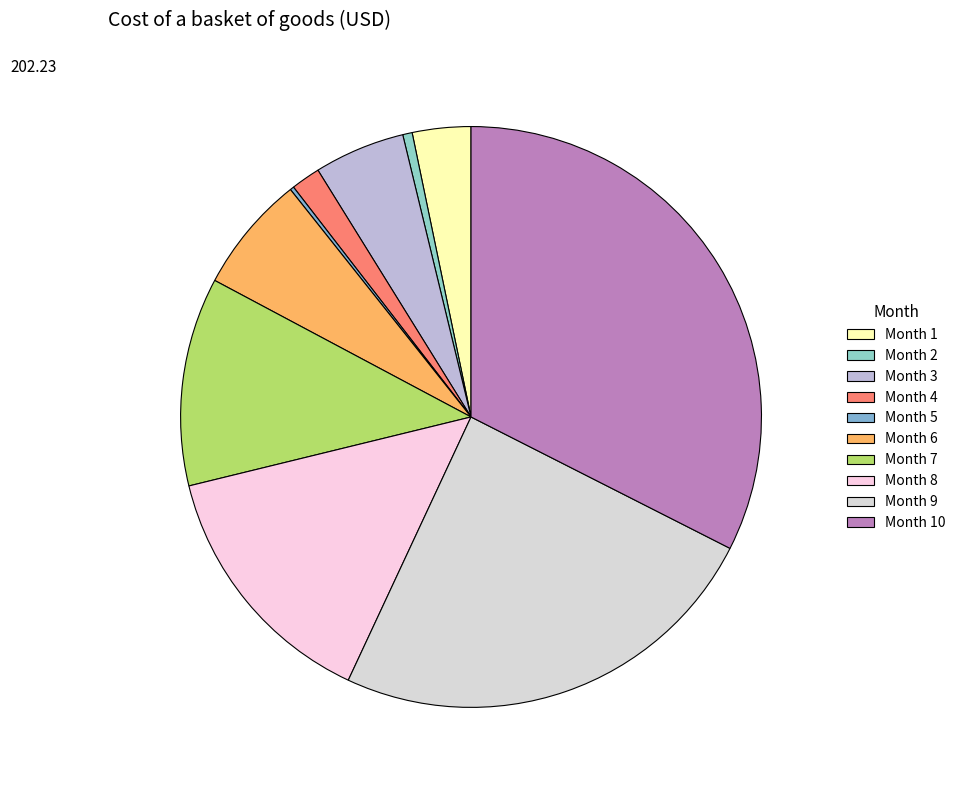

What is the smallest slice in the pie chart?

Month 5